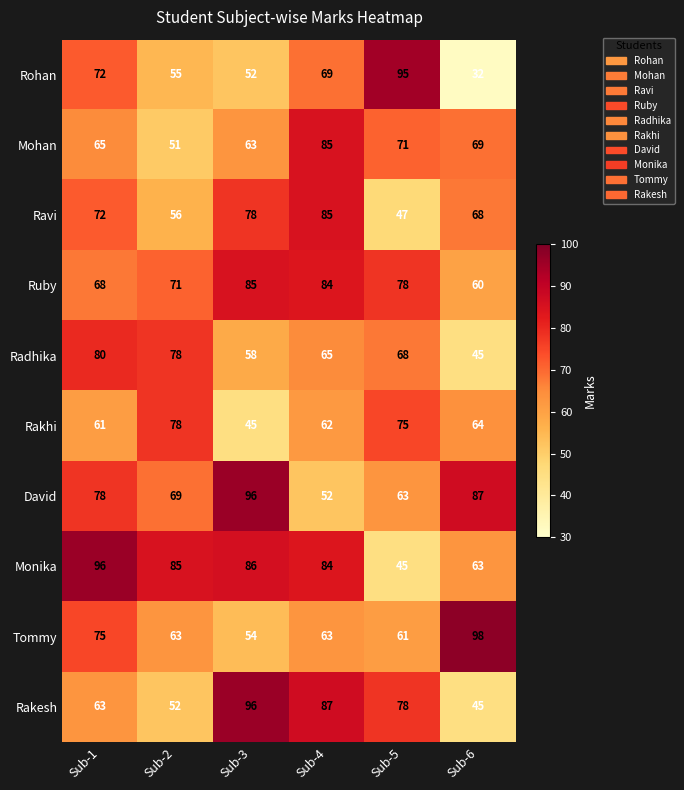

At how many categories does at least one series exceed 86?

5